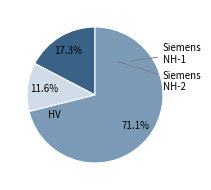

Is there a majority slice in this chart?

Yes